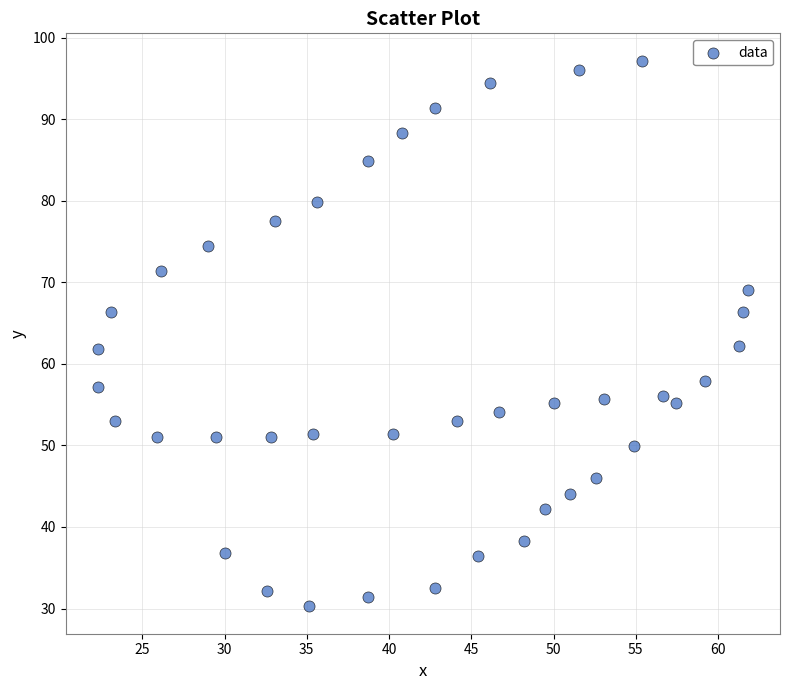

What is the range of Y values (max minus min)?

66.9